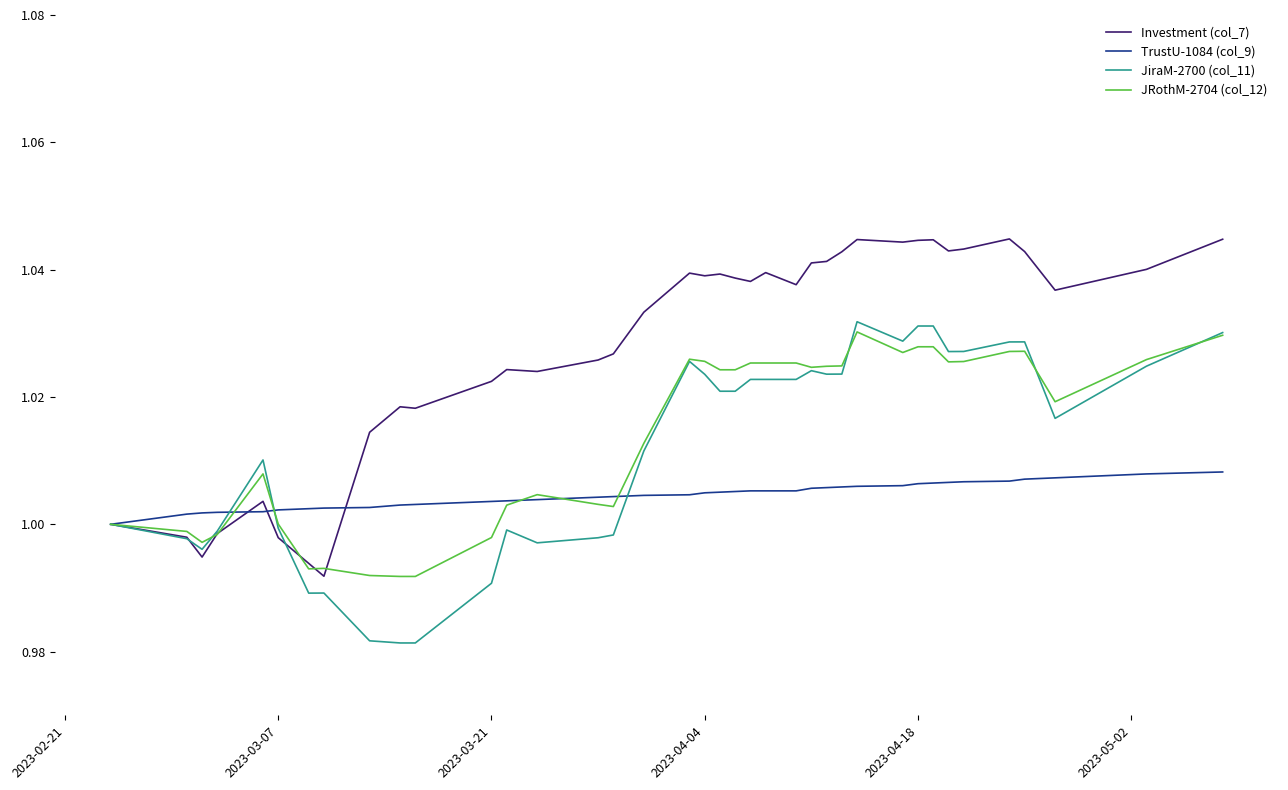

Does the chart have visible grid lines?

No